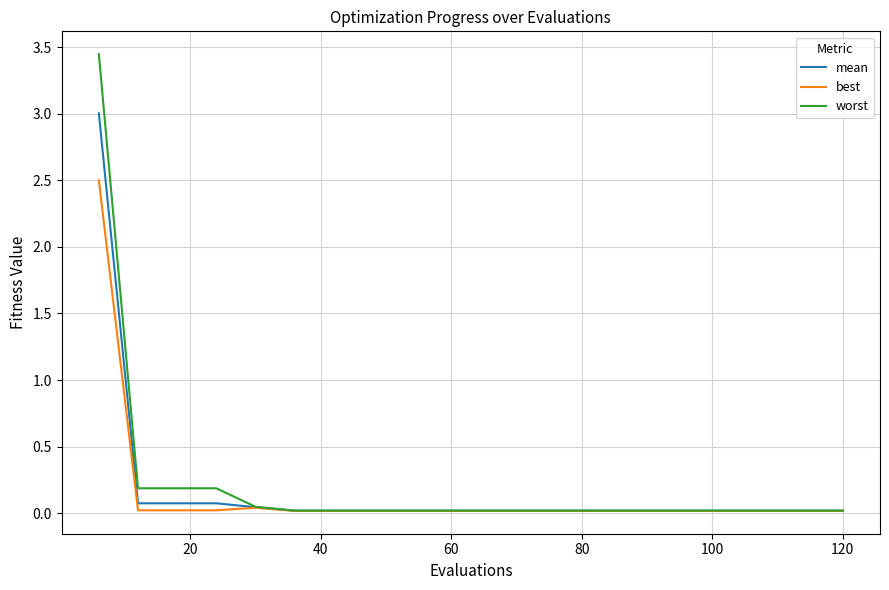

Rank the series by their maximum value, from highest to lowest.

worst, mean, best